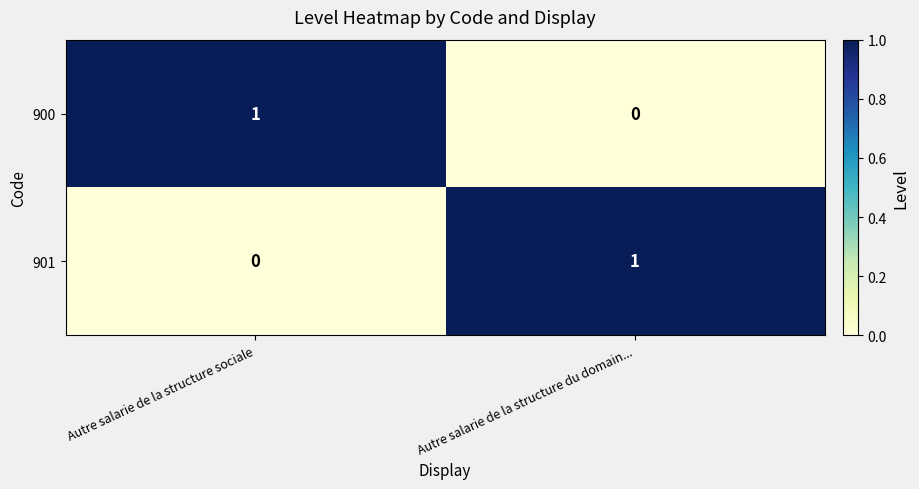

Which category has the highest value in the 900 series?

Autre salarie de la structure sociale